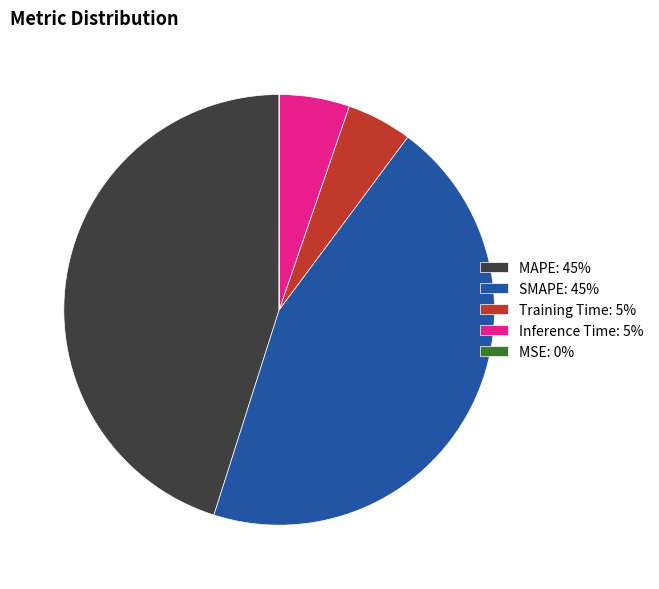

Is the sum of Training Time: 5% and Inference Time: 5% greater than half?

No